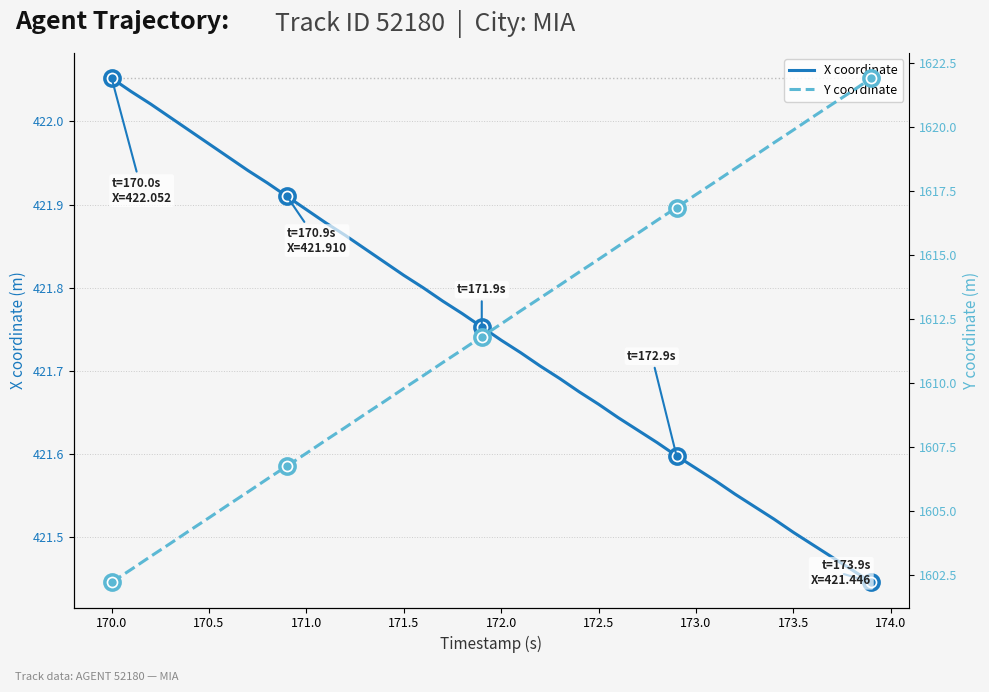

How many lines are shown in the chart?

2